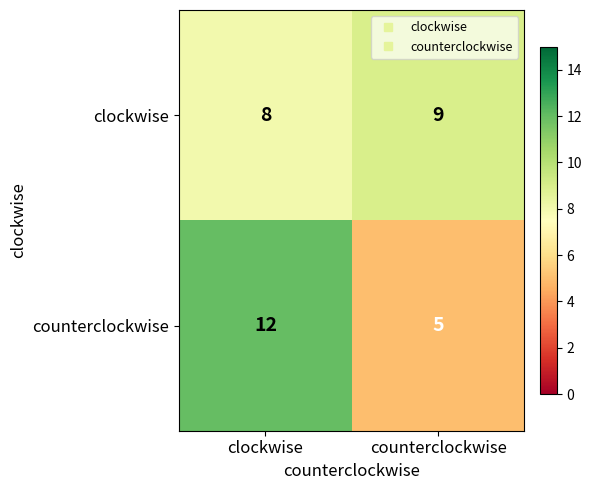

Rank the series at counterclockwise from highest to lowest value.

clockwise, counterclockwise